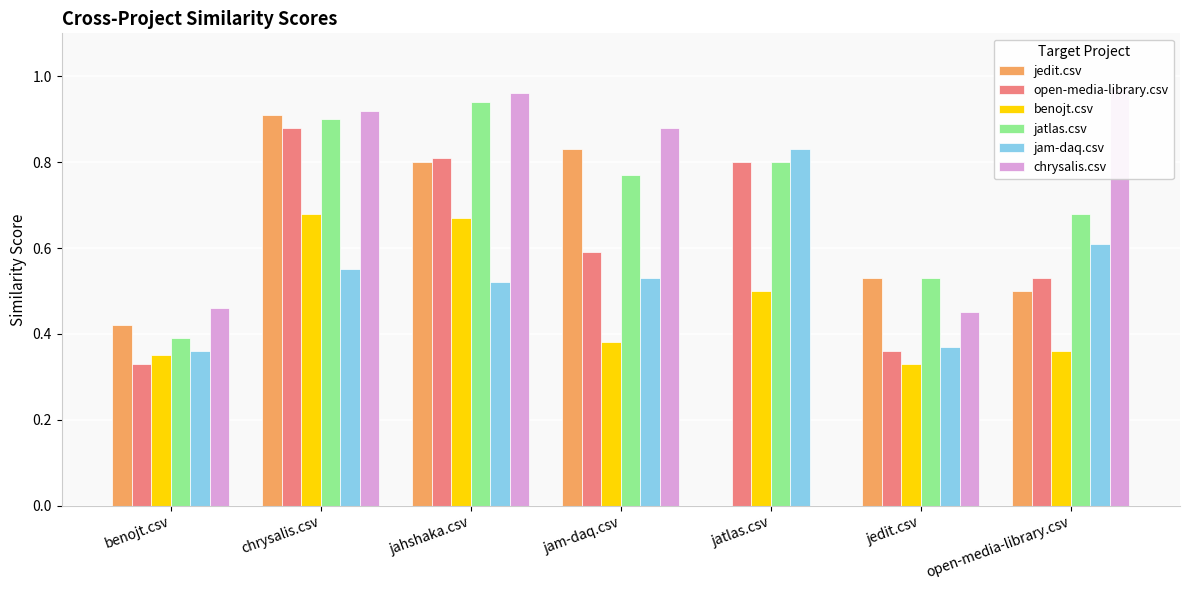

What is the total value across all series at open-media-library.csv?

3.6